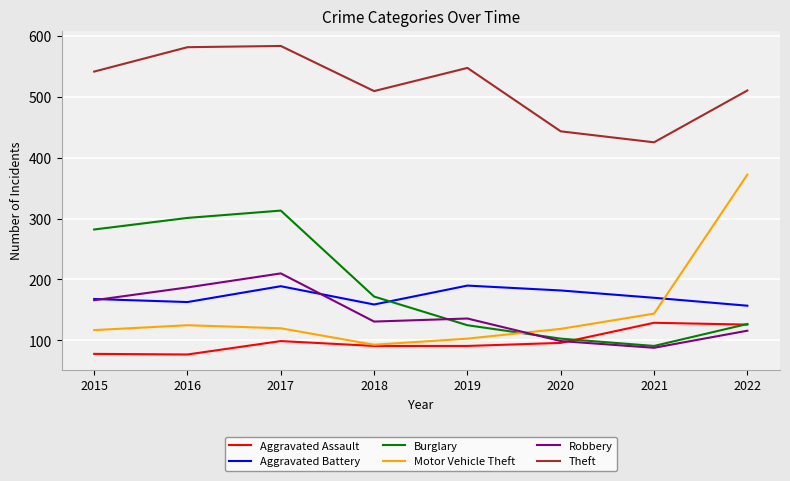

What is the difference between the Aggravated Battery values at 2016 and 2017?

26